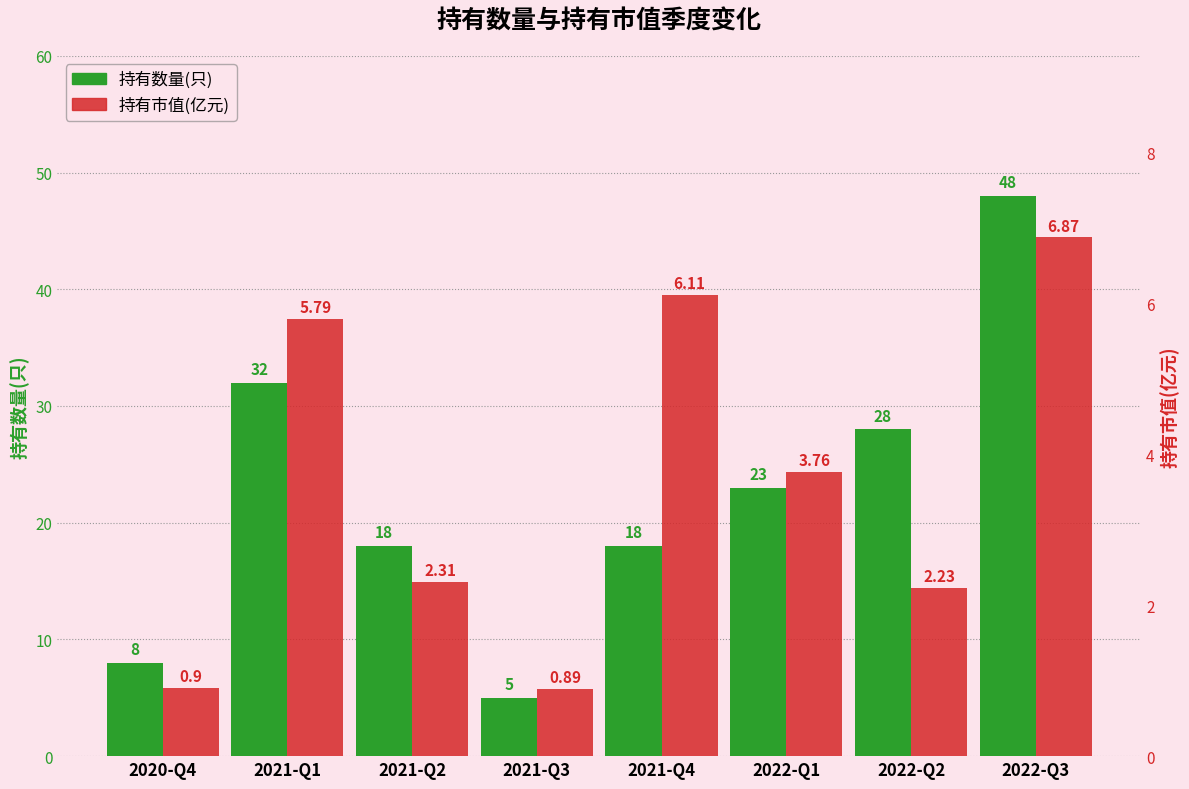

List the series in order of their overall mean, highest first.

持有数量(只), 持有市值(亿元)